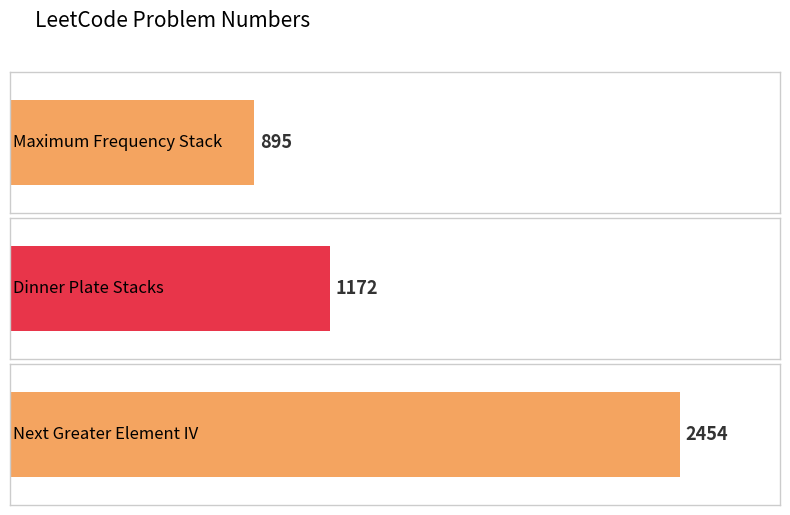

What is the value of the 1st bar from the left?

895